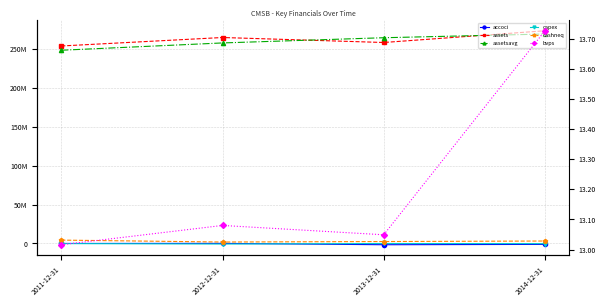

True or false: assets and capex cross at least once.

False